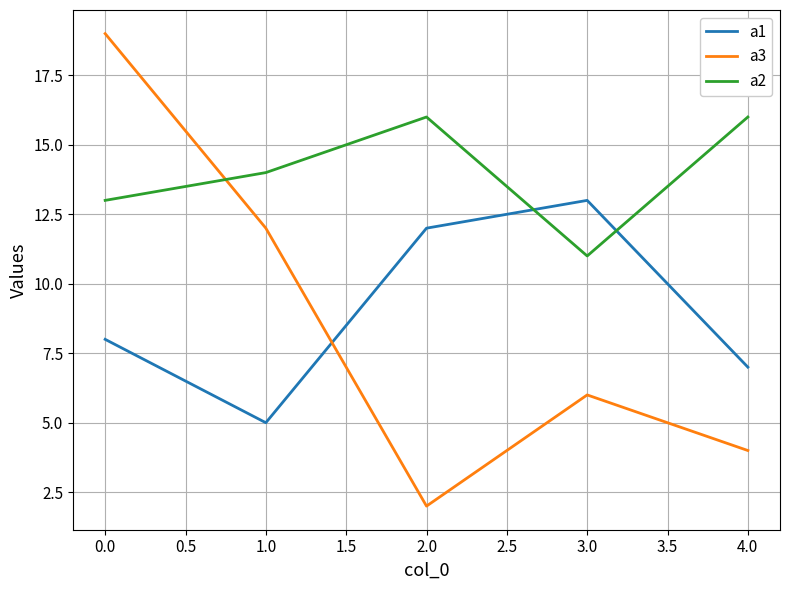

Which category has the lowest value in the a2 series?

3.0